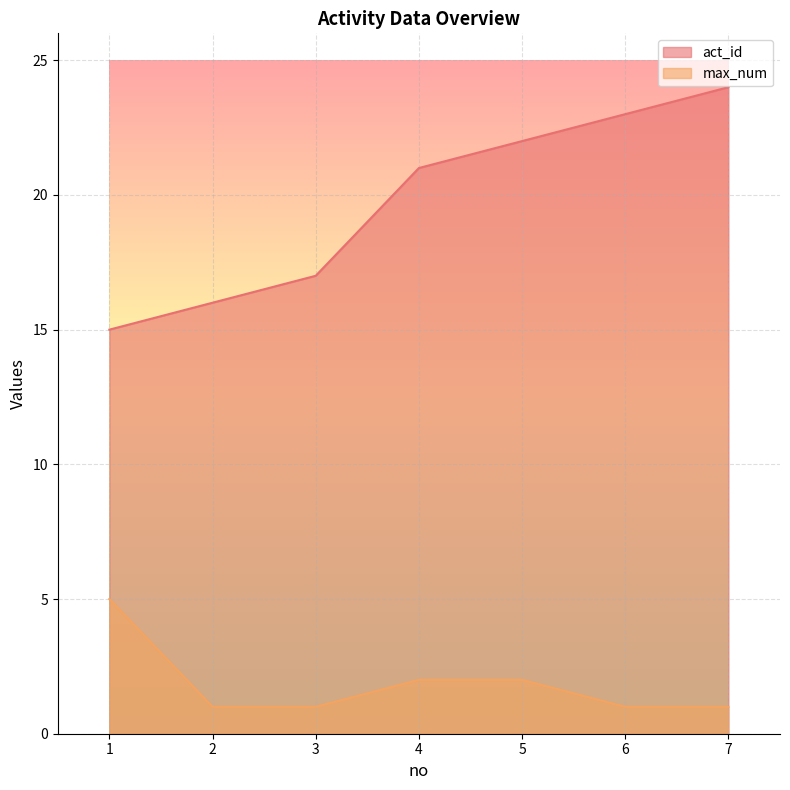

What is the value of the act_id point at the 3rd from the left?

17